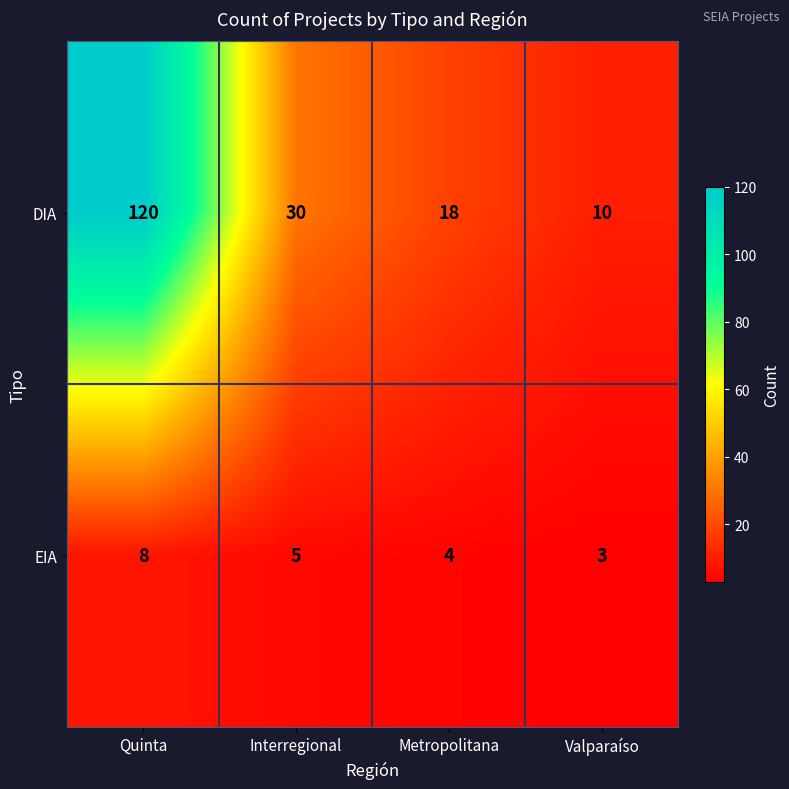

List the series in order of their overall mean, highest first.

DIA, EIA